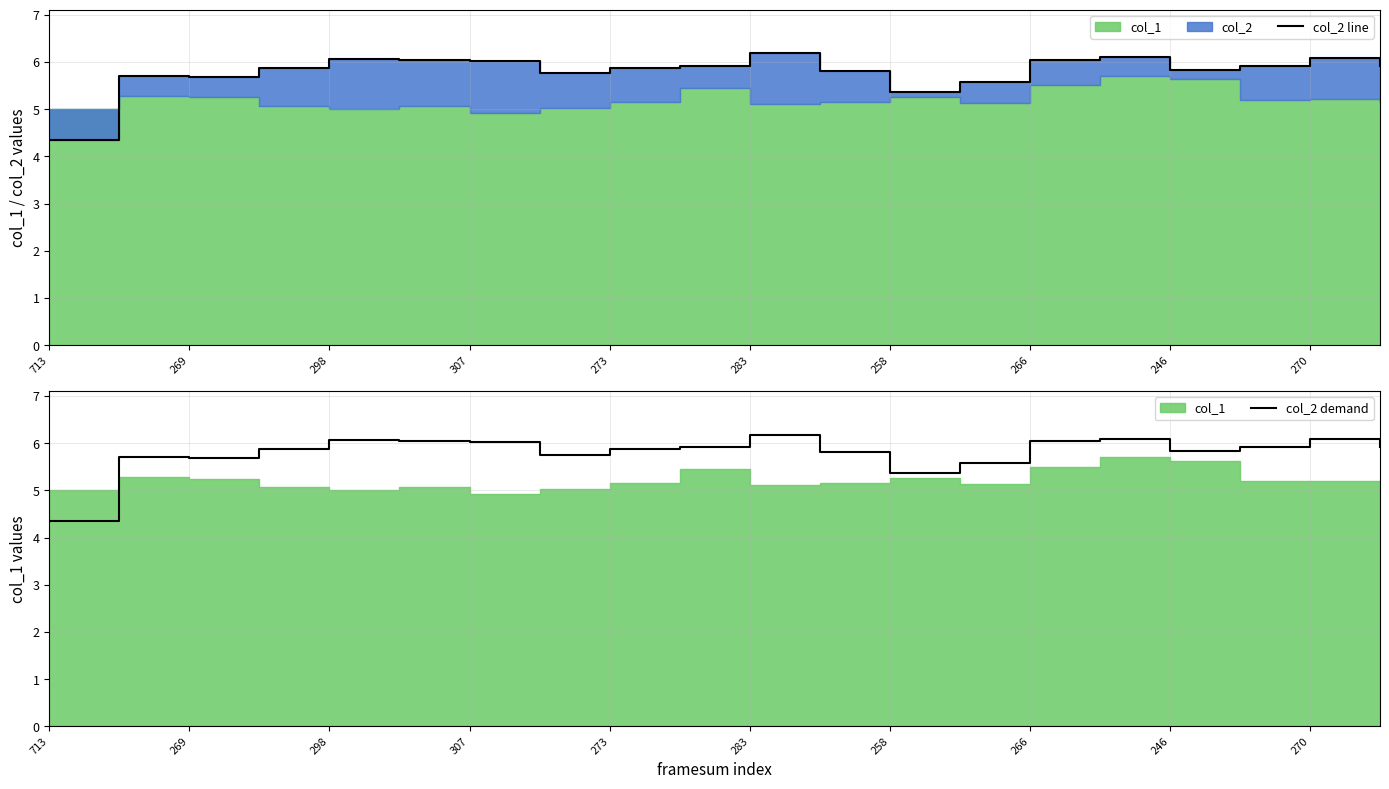

At which label is col_2 demand closest to 5?

258